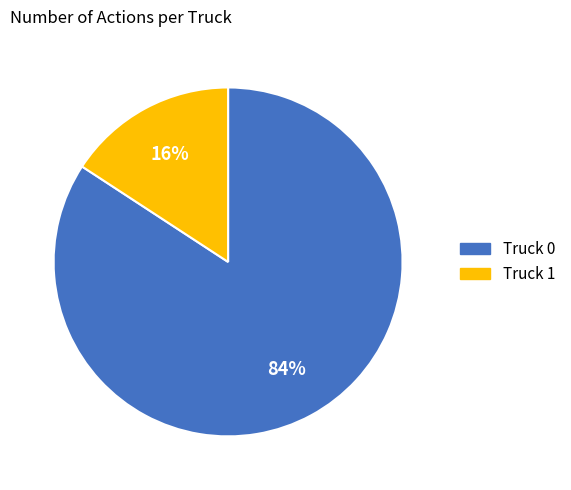

Is there a majority slice in this chart?

Yes